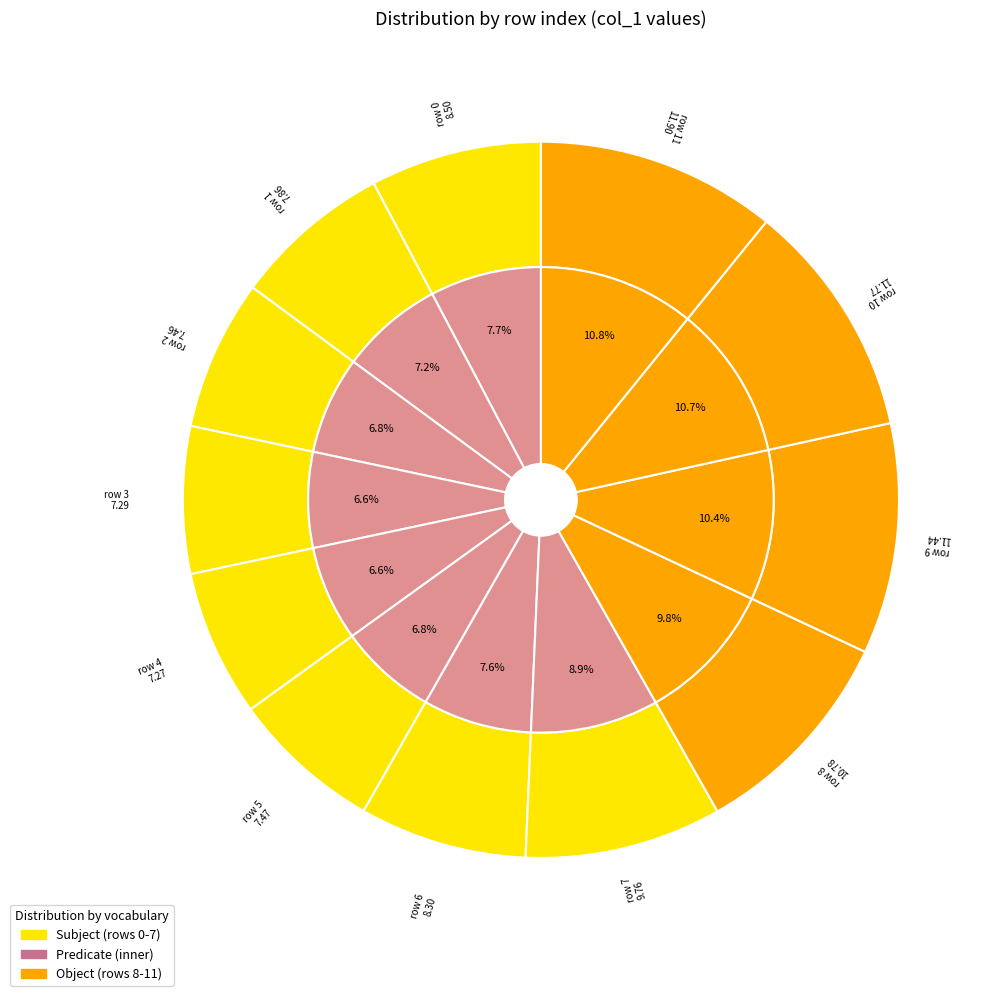

Is it true that 5 is 7% of the pie?

True